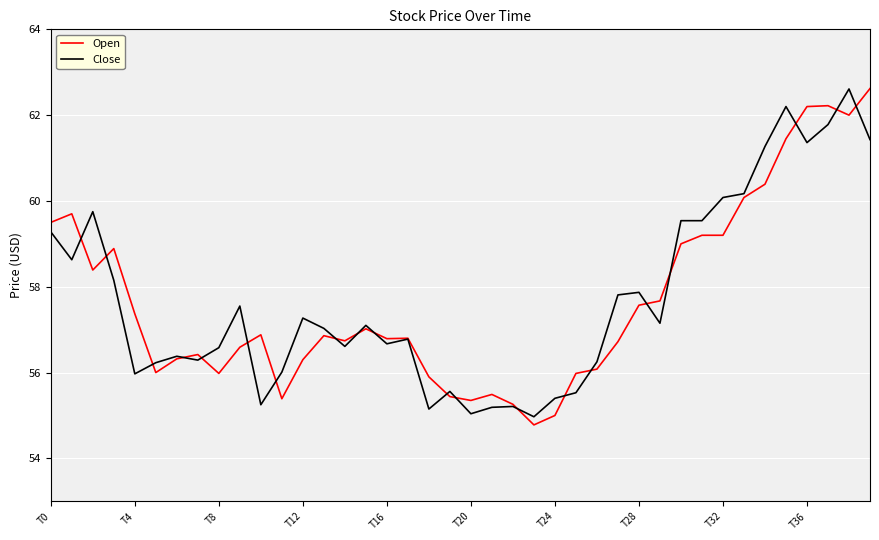

What is the minimum value for Close?

55.0